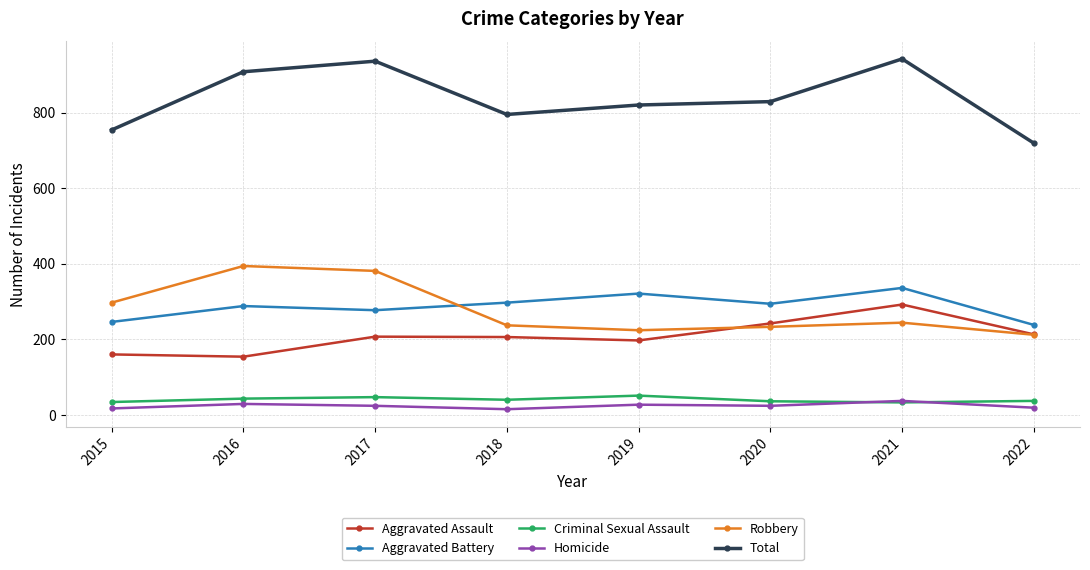

The Aggravated Battery series shows 238 at 2022. True or false?

True